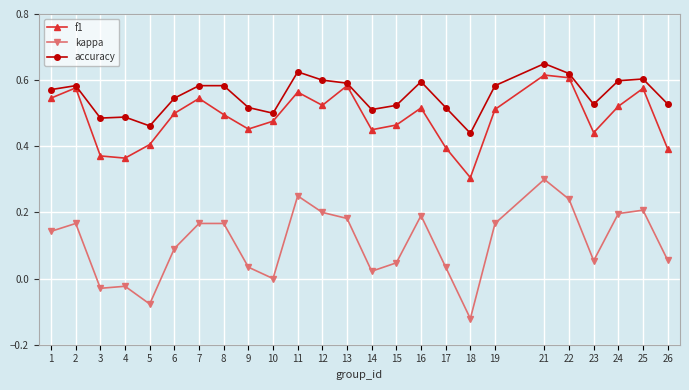

Is the value of accuracy at 2 greater than the value of f1 at 4?

Yes